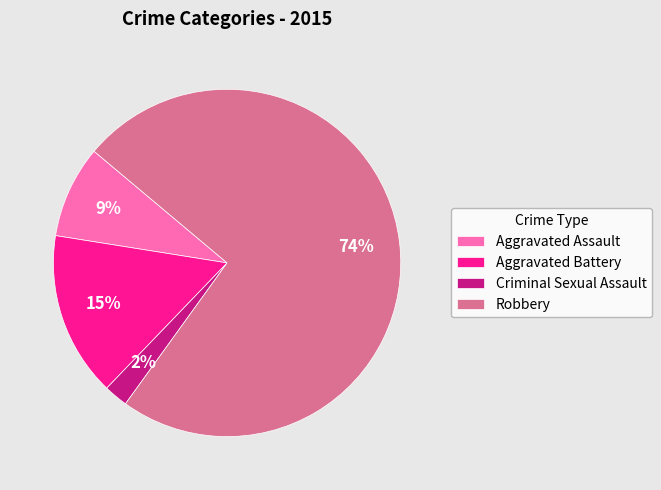

Is the sum of Criminal Sexual Assault and Aggravated Battery greater than half?

No